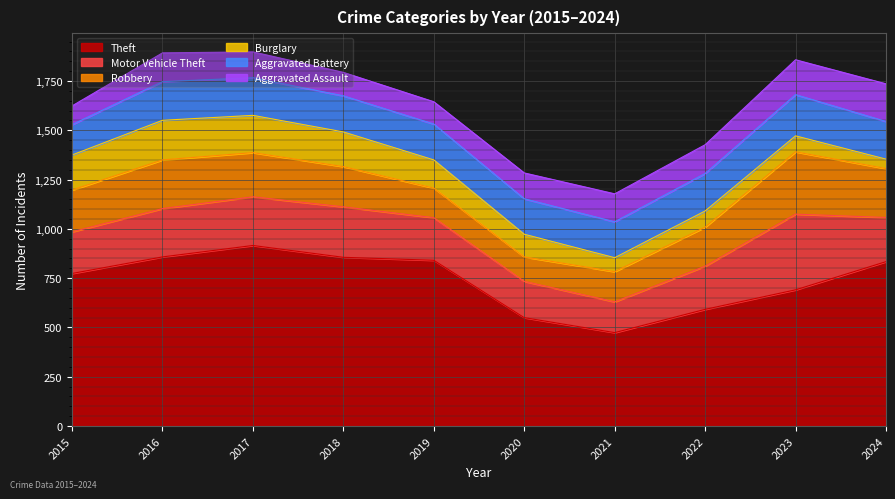

How many data points in Burglary are above 143?

4